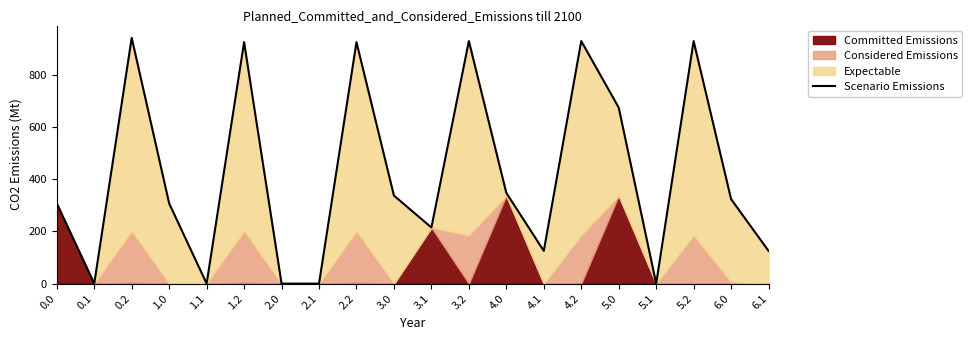

How many interior local valleys (lower than both neighbors) does the data have?

5